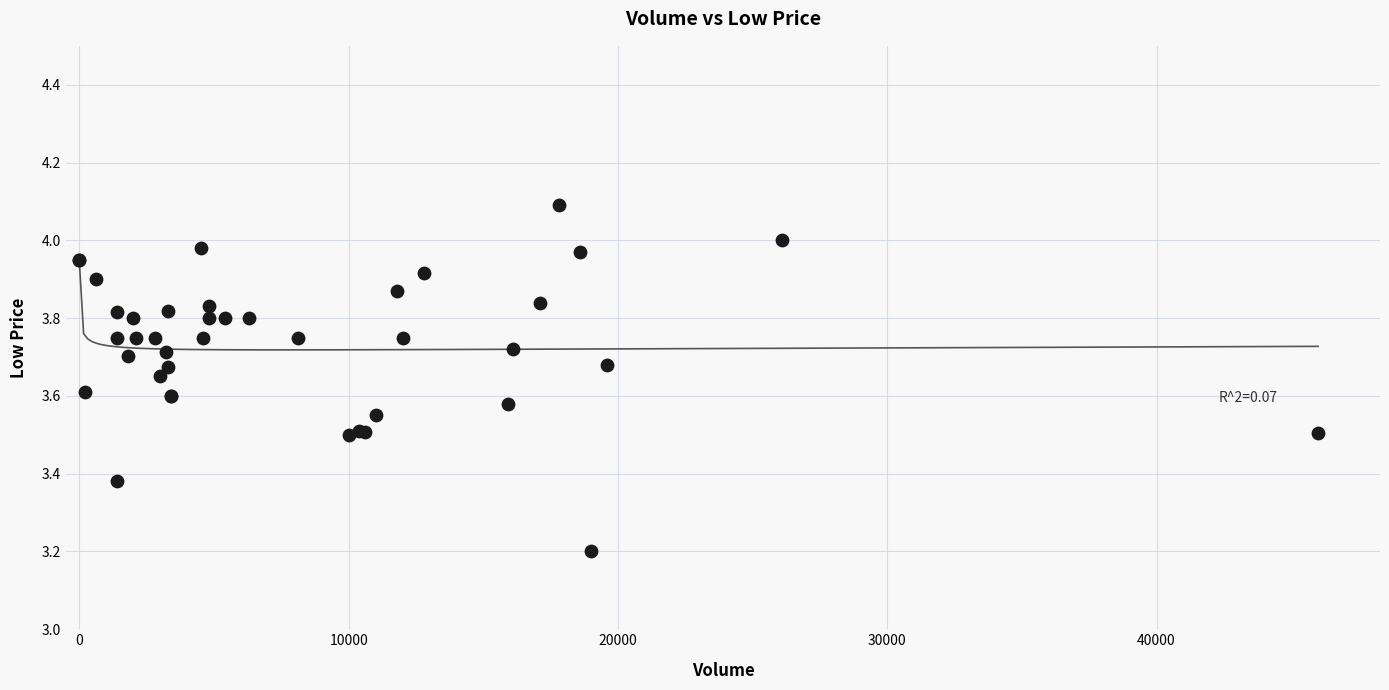

What Y value in the scatter plot is closest to 3?

3.2